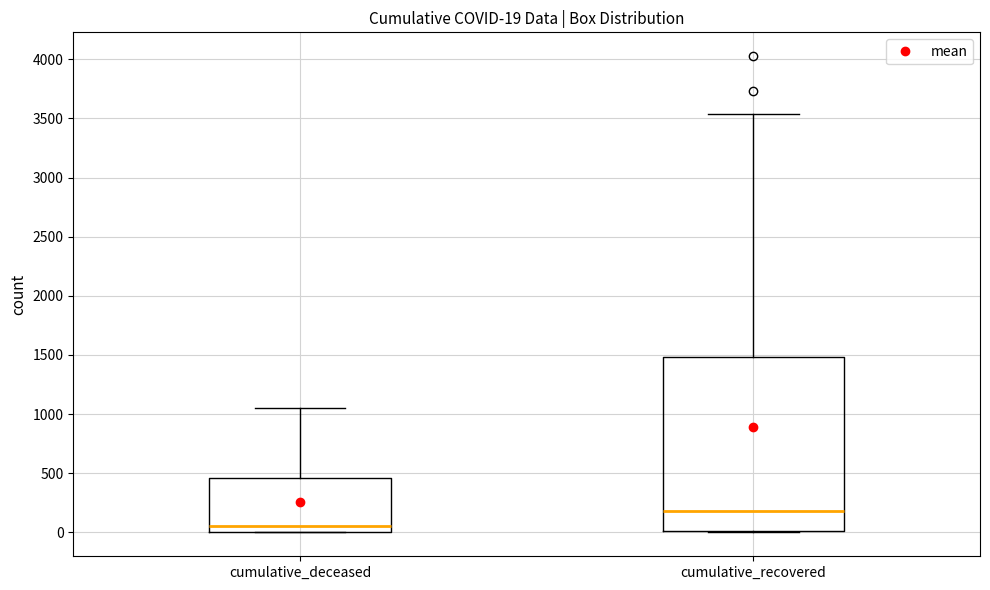

Which box is the tallest, from its lower edge to its upper edge?

cumulative_recovered